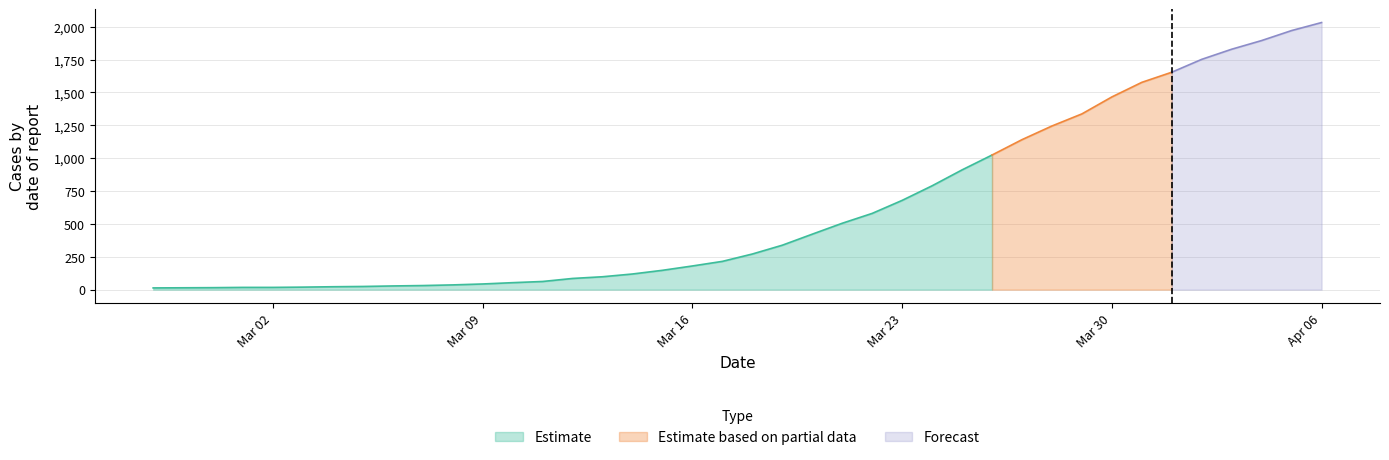

What is the maximum value for Estimate?

1024